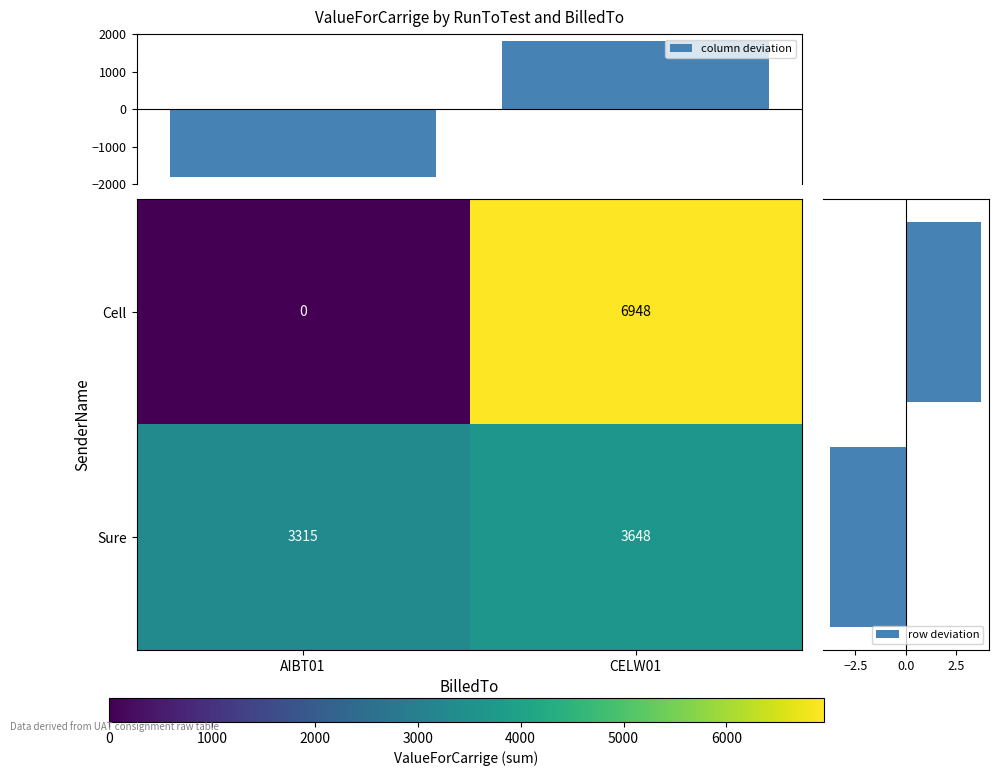

Which has a higher value, AIBT01 or CELW01?

CELW01